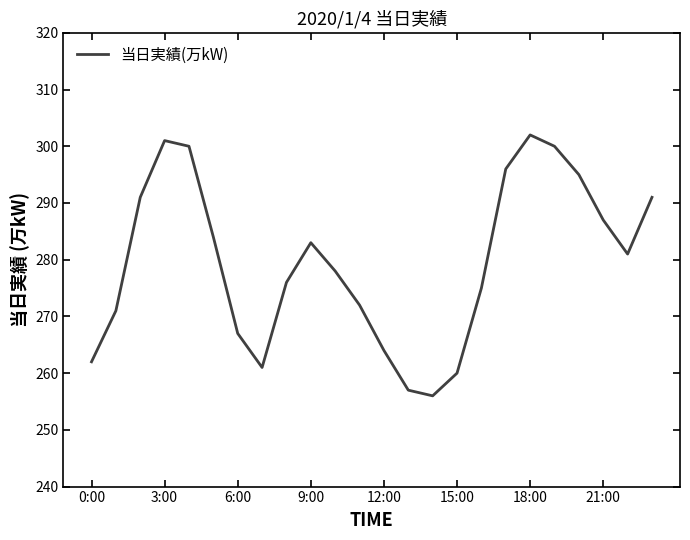

What is the minimum value shown in the chart?

256